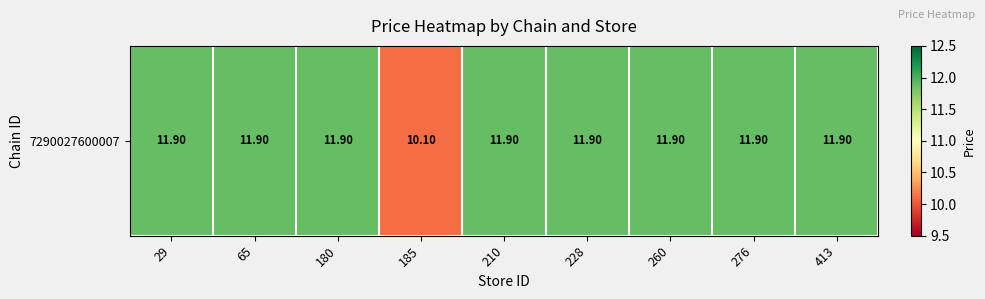

Is it true that the value at 413 is 2.8?

False